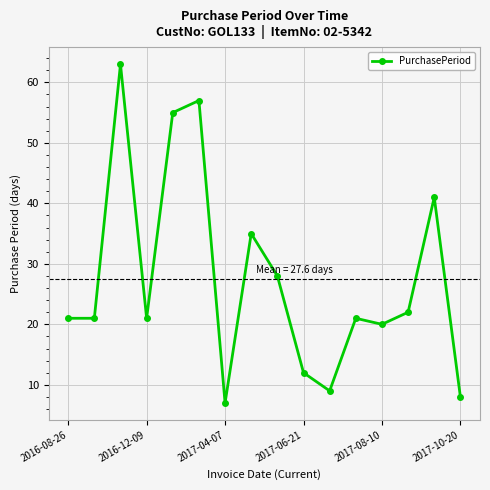

What is the value of the 5th point from the left?

55